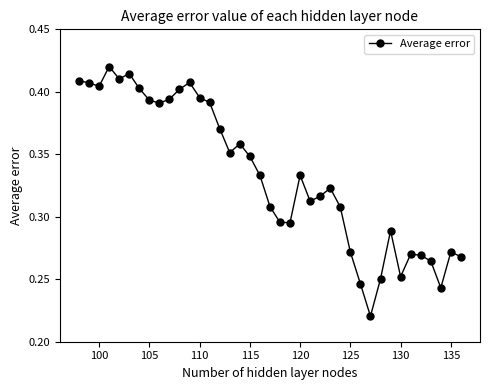

How many points are lower than both their immediate neighbors (excluding endpoints)?

9